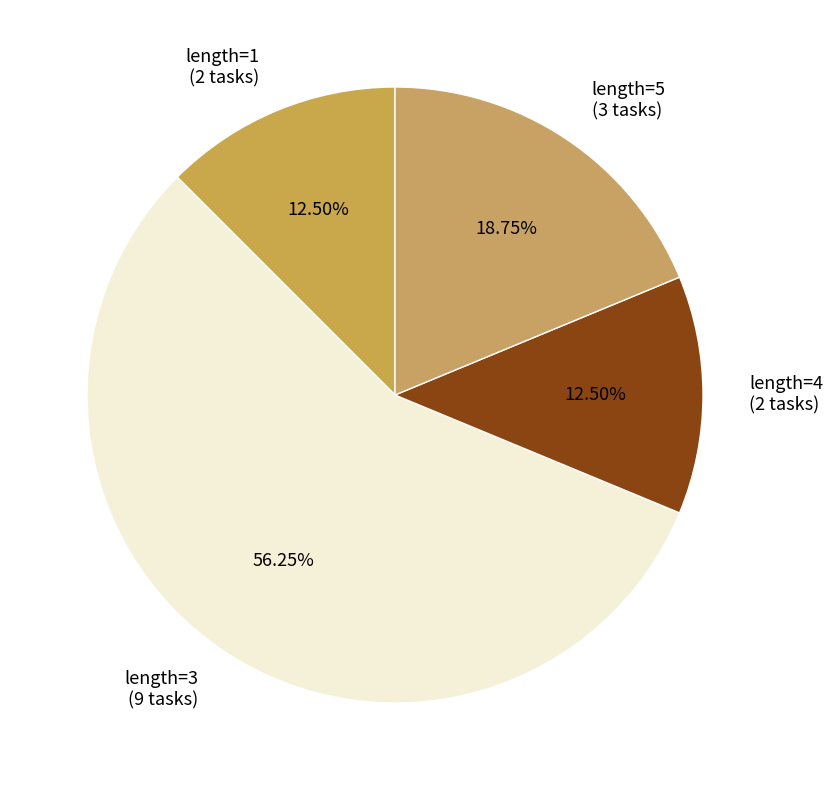

Is it true that length=5 is 13% of the pie?

False